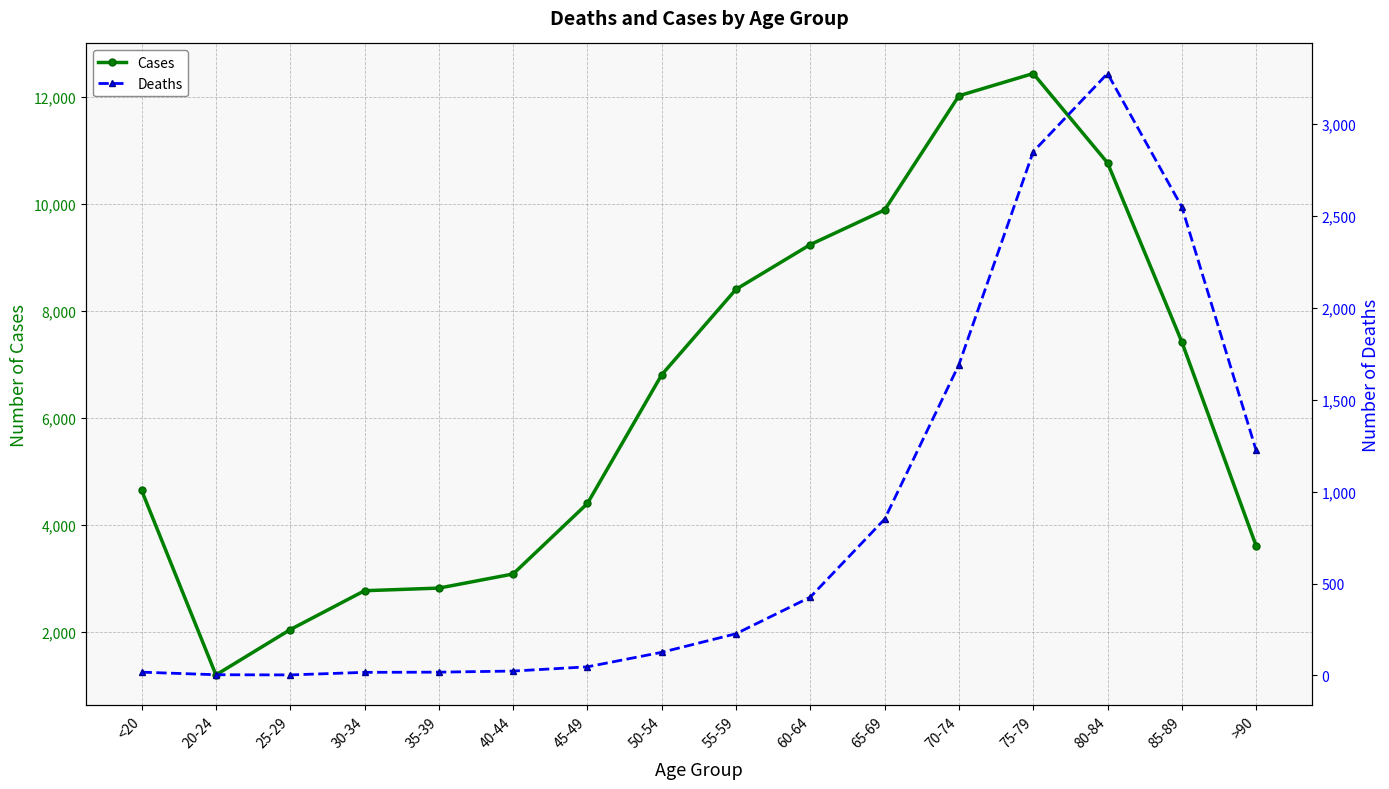

What is the label of the 7th point from the right?

60-64